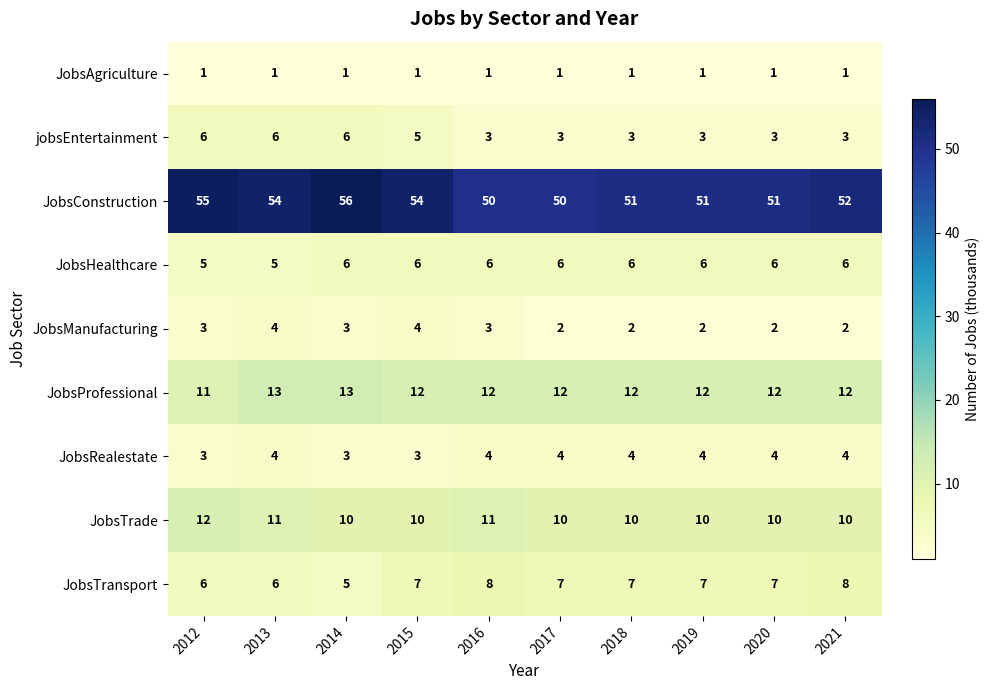

Count the number of categories in the chart.

10